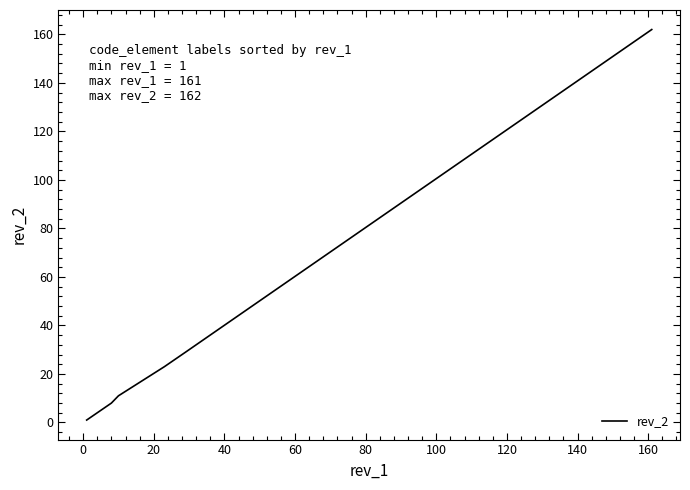

Does the chart have visible grid lines?

No